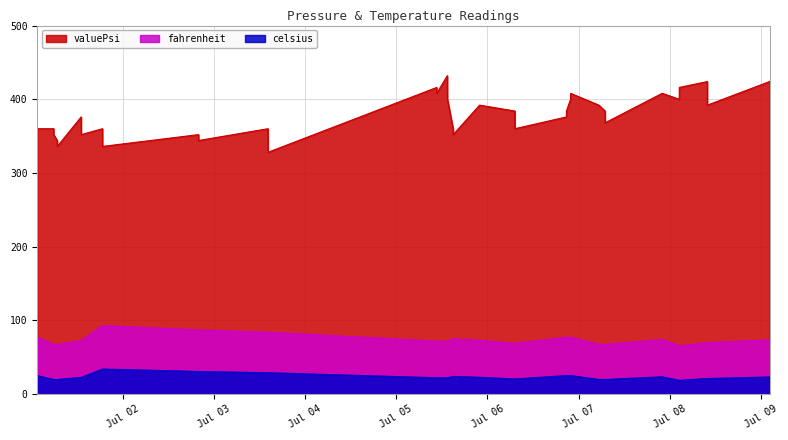

What is the sum of all valuePsi values?

15192.0